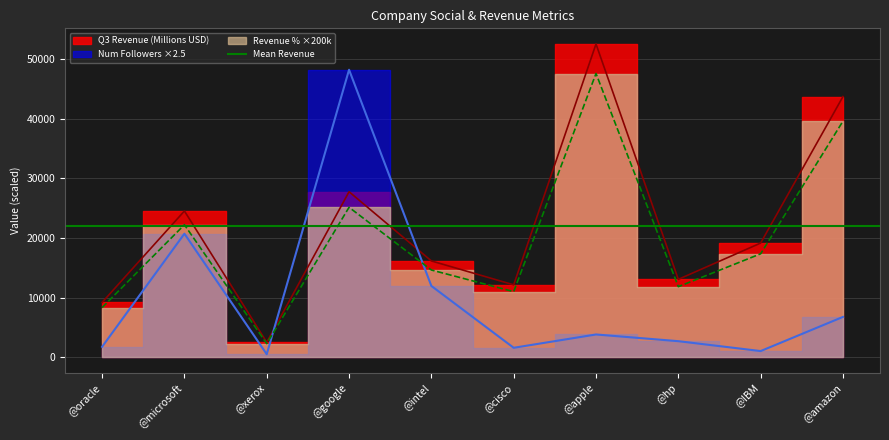

The value of Q3 Revenue (Millions USD) at @intel is 16149.0. True or false?

True